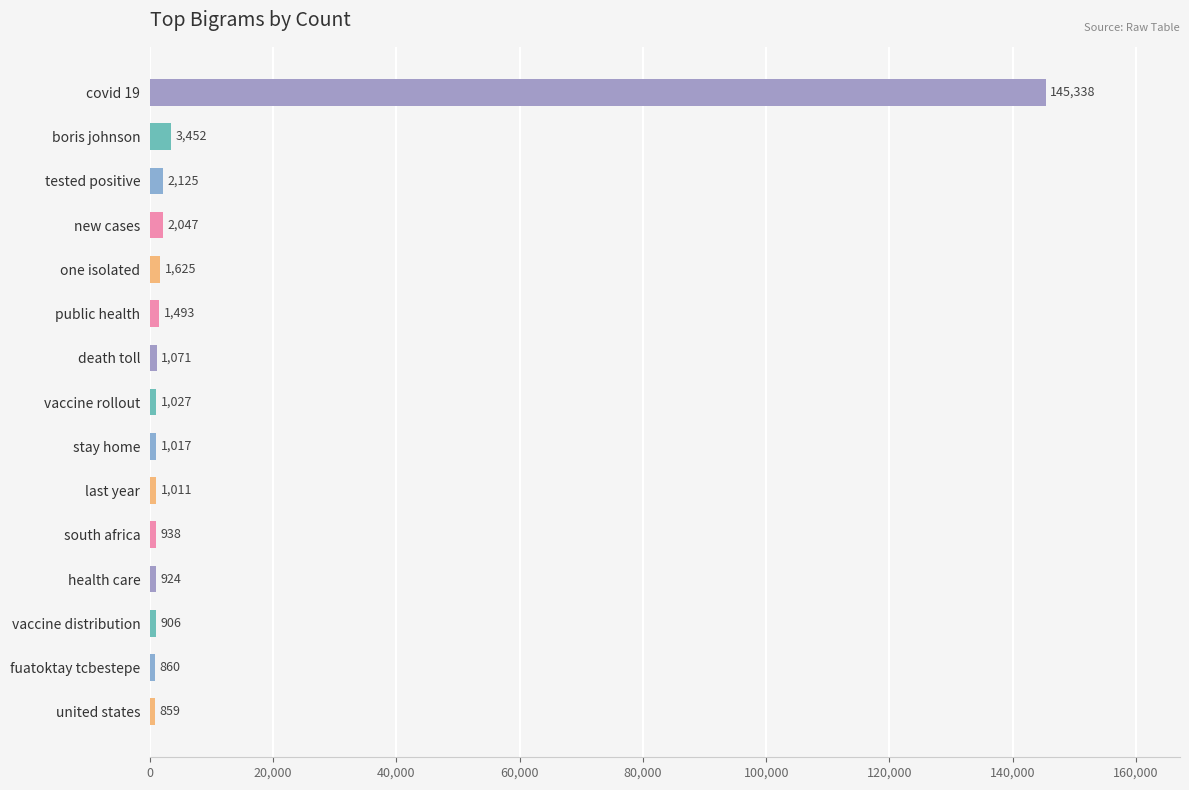

List the labels in order of value, smallest first.

united states, fuatoktay tcbestepe, vaccine distribution, health care, south africa, last year, stay home, vaccine rollout, death toll, public health, one isolated, new cases, tested positive, boris johnson, covid 19